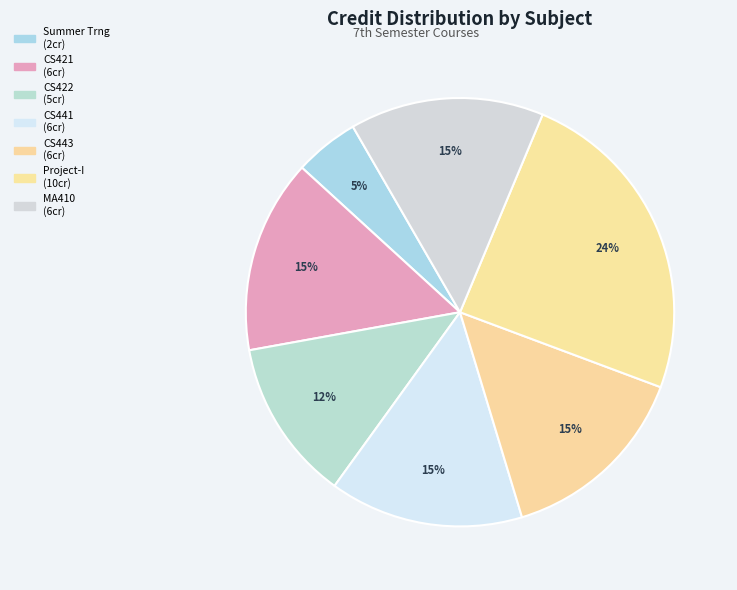

Does any single category account for the majority?

No